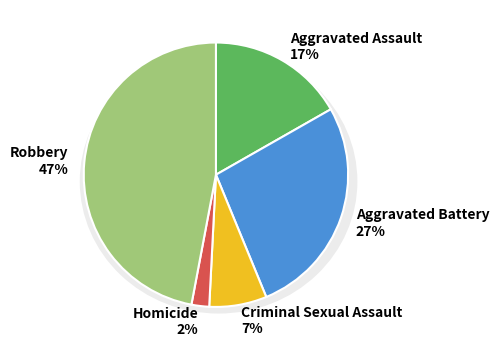

Combined, what portion of the pie is Robbery and Aggravated Battery?

74.1%